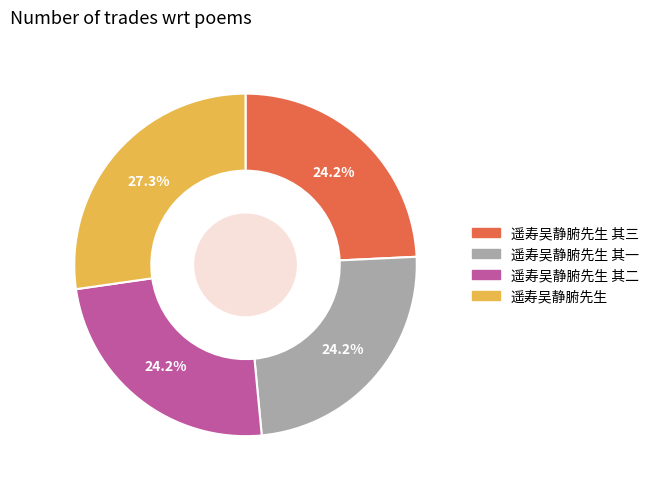

Is there any slice that represents more than half of the pie?

No